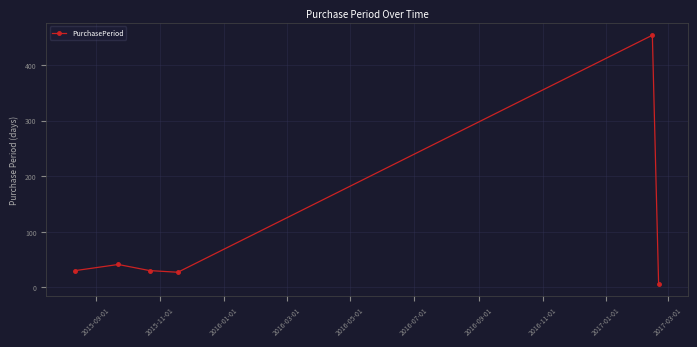

What is the maximum value shown in the chart?

454